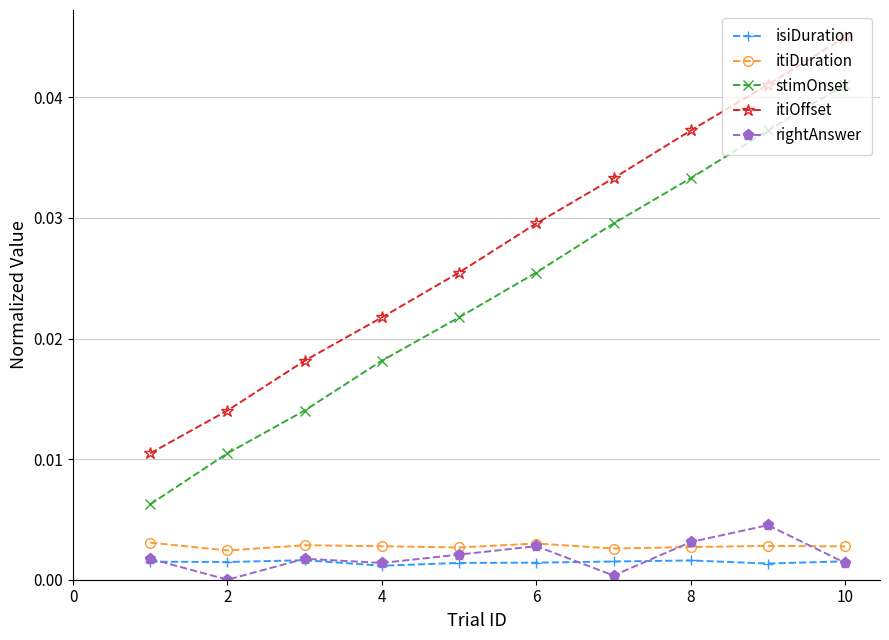

True or false: itiOffset has more than 0 interior local peaks.

False